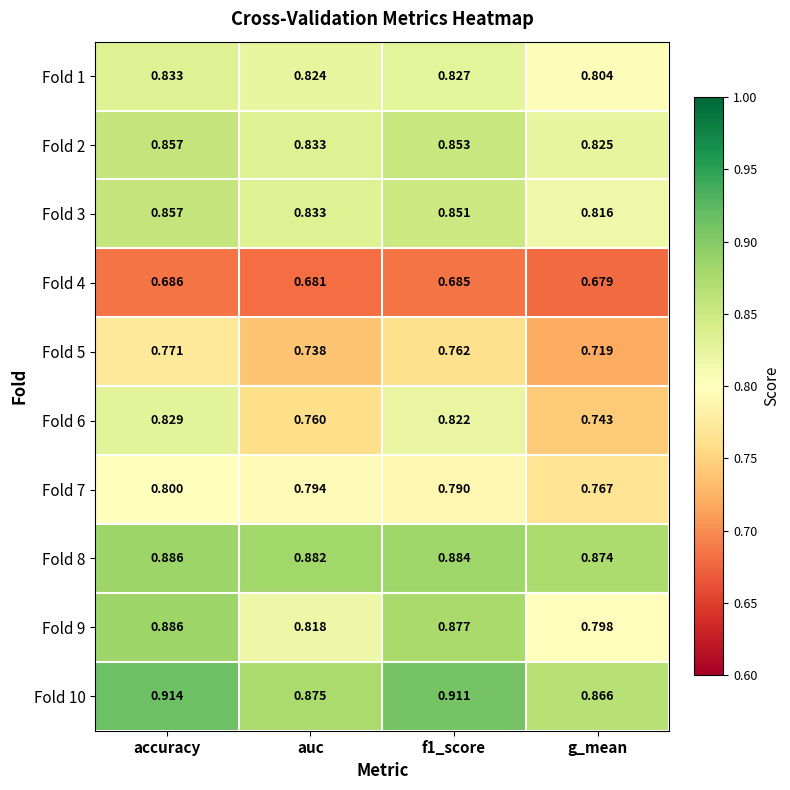

At which label is Fold 4 closest to 0?

g_mean